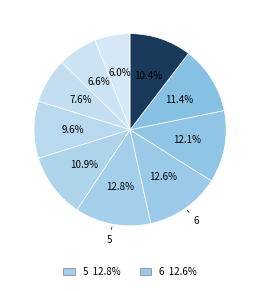

How many slices are in this pie chart?

10